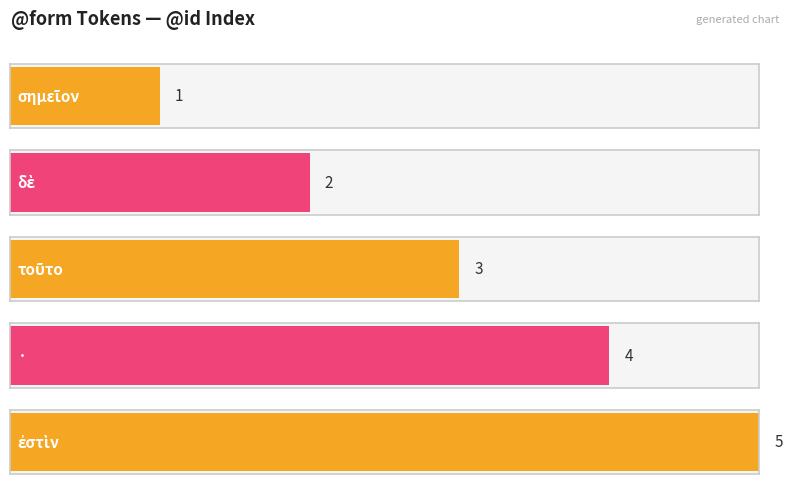

Reading left to right, extract all data points from this chart.

1	2	3	4	5